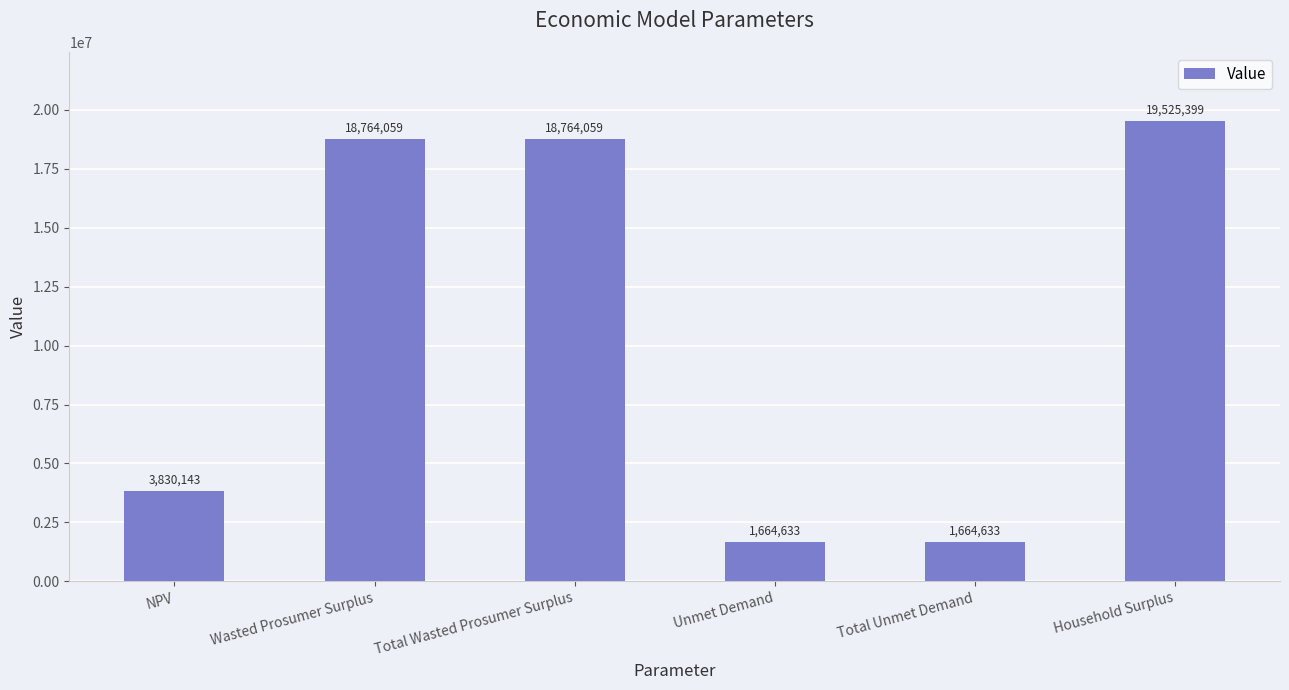

Where does the data first go above 18764058?

Wasted Prosumer Surplus